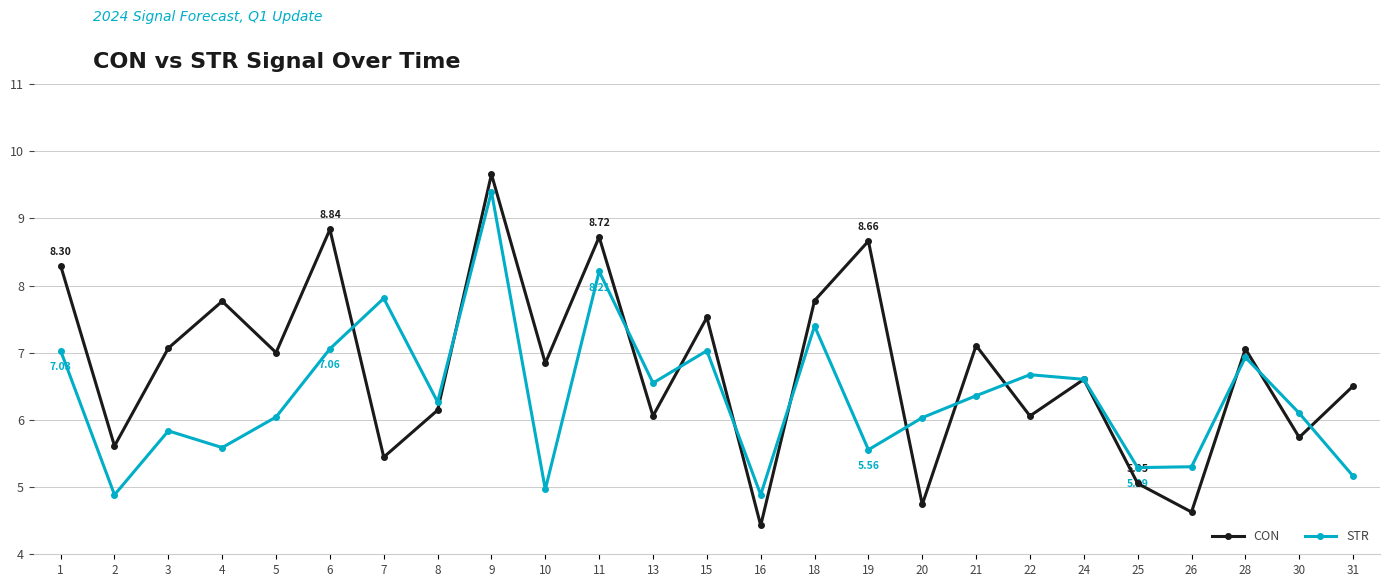

Which series has the largest range (max minus min)?

CON